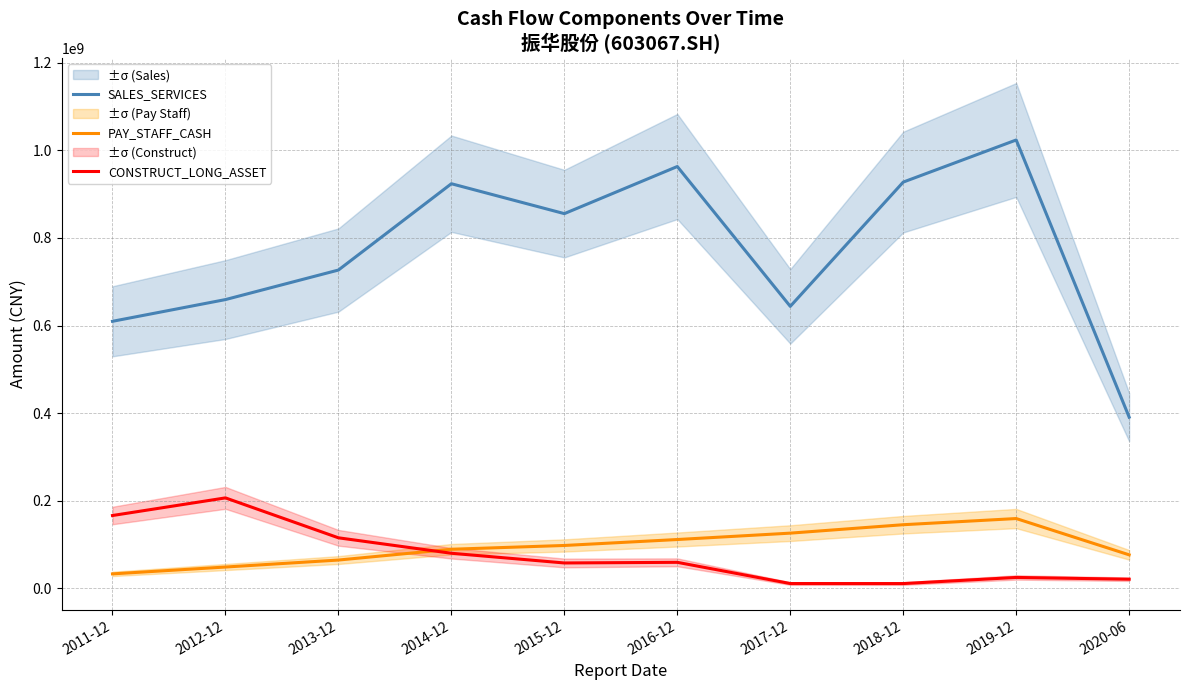

Which has a higher value, 2013-12 or 2014-12?

2014-12